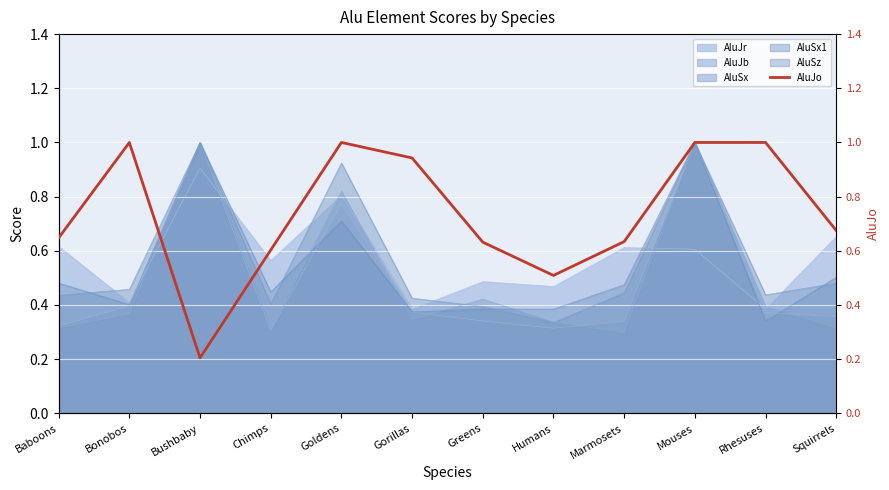

Which label corresponds to the smallest value in the chart?

Bushbaby